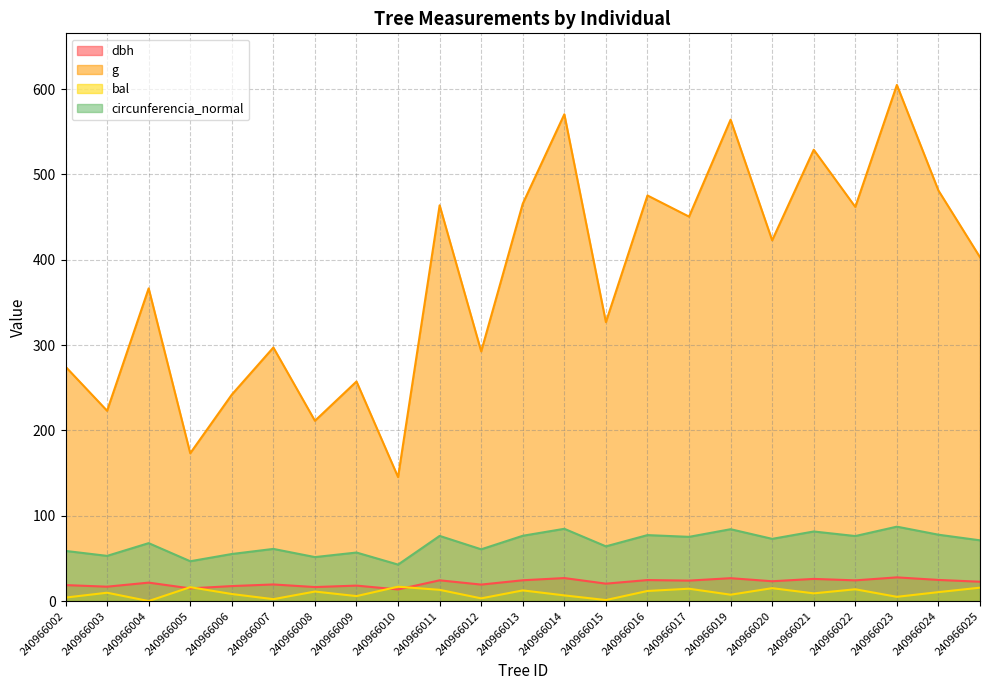

Reading left to right, transcribe all the data shown in this chart.

dbh: 18.7	16.9	21.6	14.8	17.6	19.4	16.4	18.1	13.6	24.3	19.3	24.4	26.9	20.4	24.6	23.9	26.8	23.2	25.9	24.2	27.8	24.8	22.6
g: 274.6	223.0	366.4	173.2	241.9	297.1	211.2	257.3	145.3	463.8	292.6	465.7	570.4	326.9	475.3	450.5	564.1	422.7	528.9	461.9	604.8	481.1	402.9
bal: 4.1	9.8	0.0	16.3	8.2	2.2	11.2	5.8	16.8	13.2	3.1	12.5	6.6	1.2	11.8	14.5	7.4	15.1	9.0	13.8	5.0	10.5	15.7
circunferencia_normal: 58.8	52.9	67.9	46.6	55.1	61.1	51.5	56.9	42.7	76.3	60.6	76.5	84.7	64.1	77.3	75.2	84.2	72.9	81.5	76.2	87.2	77.8	71.2